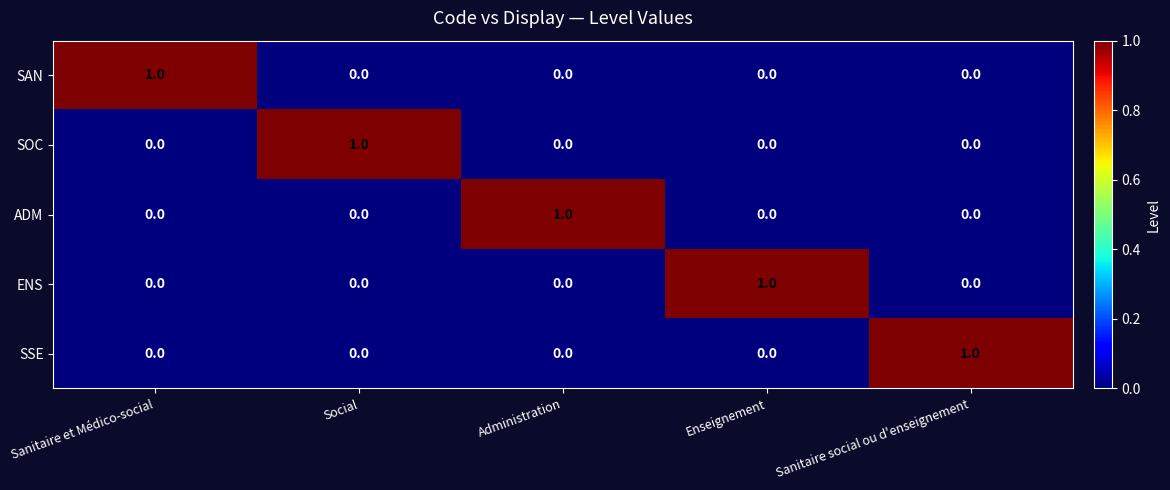

At how many categories does at least one series exceed 0?

5